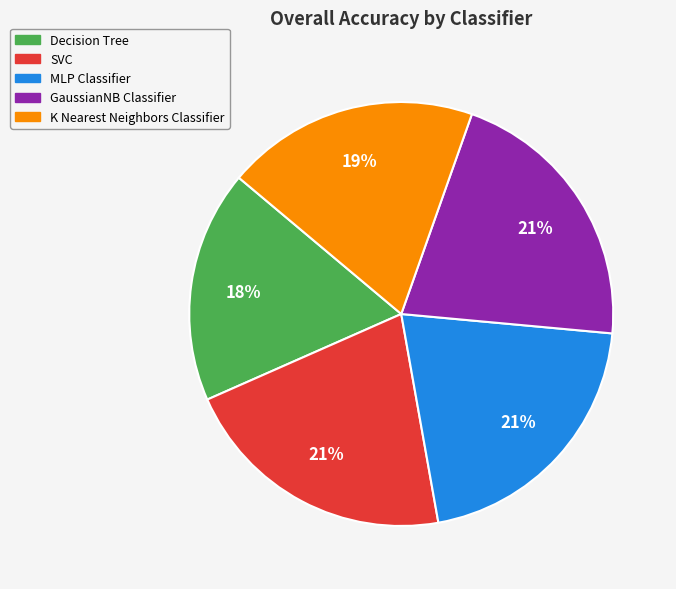

Which slice is the smallest?

Decision Tree